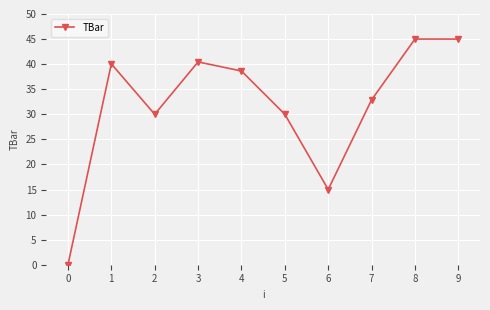

Reading left to right, list all the values displayed in this chart.

0=0.0	1=40.1	2=30.0	3=40.4	4=38.6	5=30.0	6=15.0	7=32.9	8=45.0	9=45.0